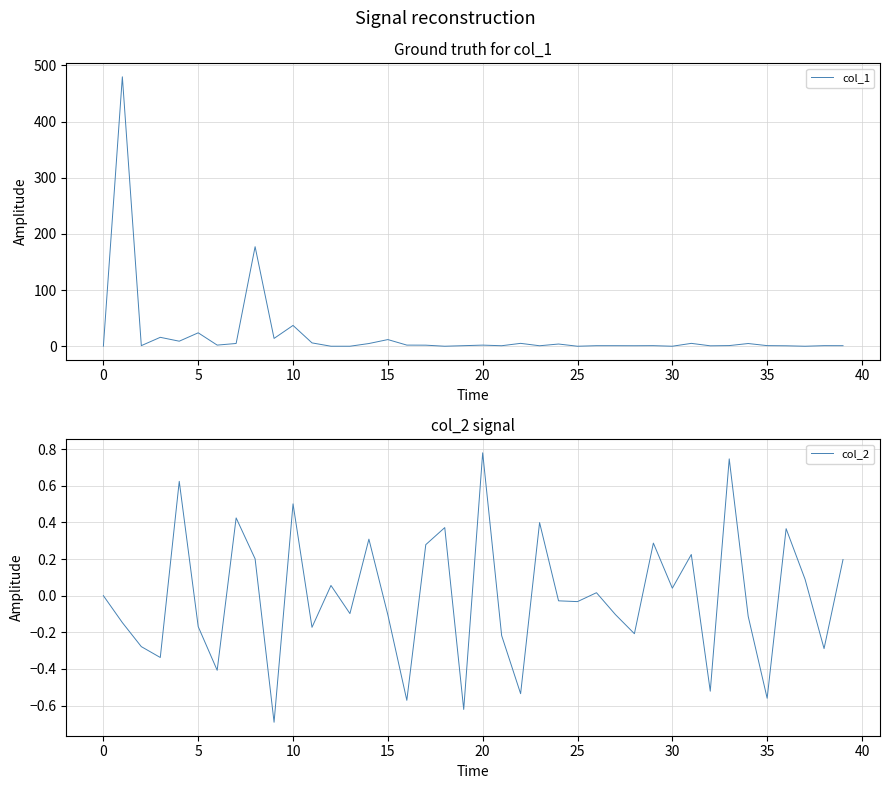

Where do col_2 and col_1 first cross each other?

11 and 12